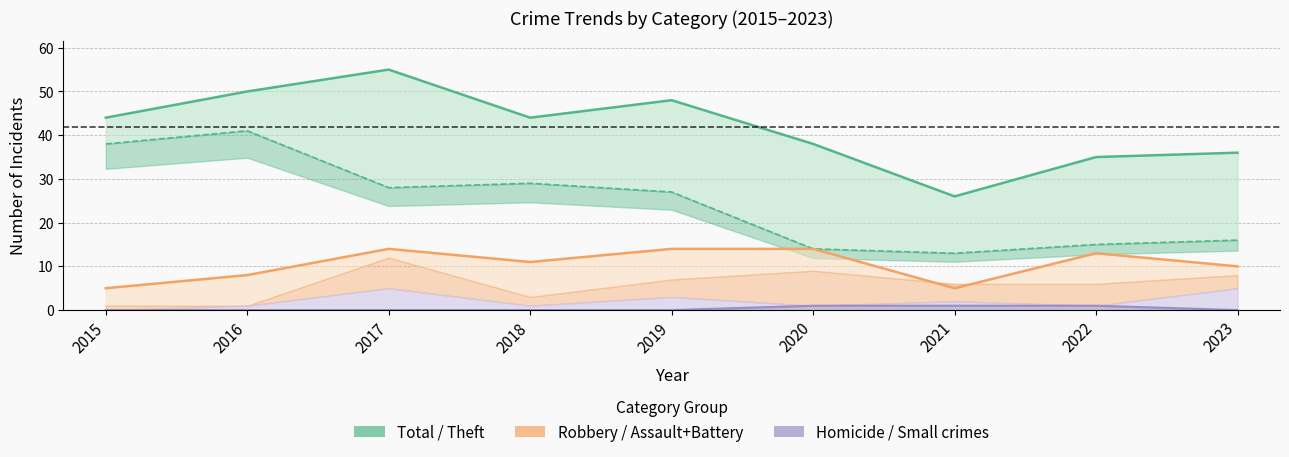

Reading right to left, what are all the values shown in this chart?

Total: 36	35	26	38	48	44	55	50	44
Theft: 16	15	13	14	27	29	28	41	38
Robbery: 10	13	5	14	14	11	14	8	5
Homicide: 0	1	1	1	0	0	0	0	0